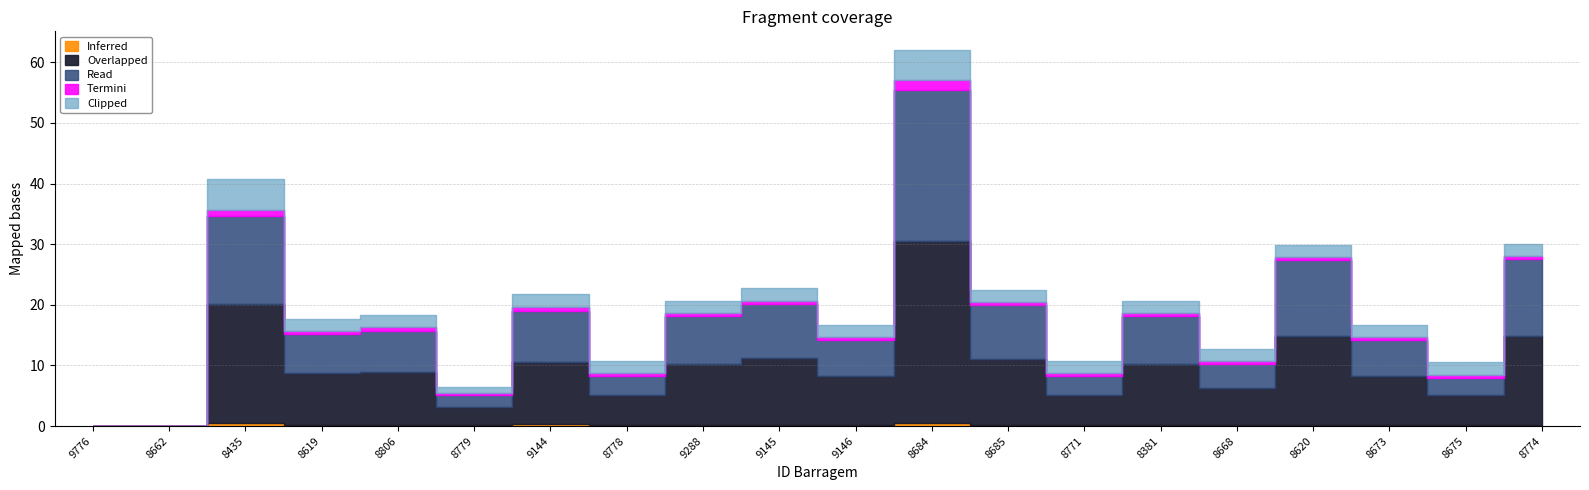

Between 8778 and 9145, which series saw the biggest shift?

Overlapped